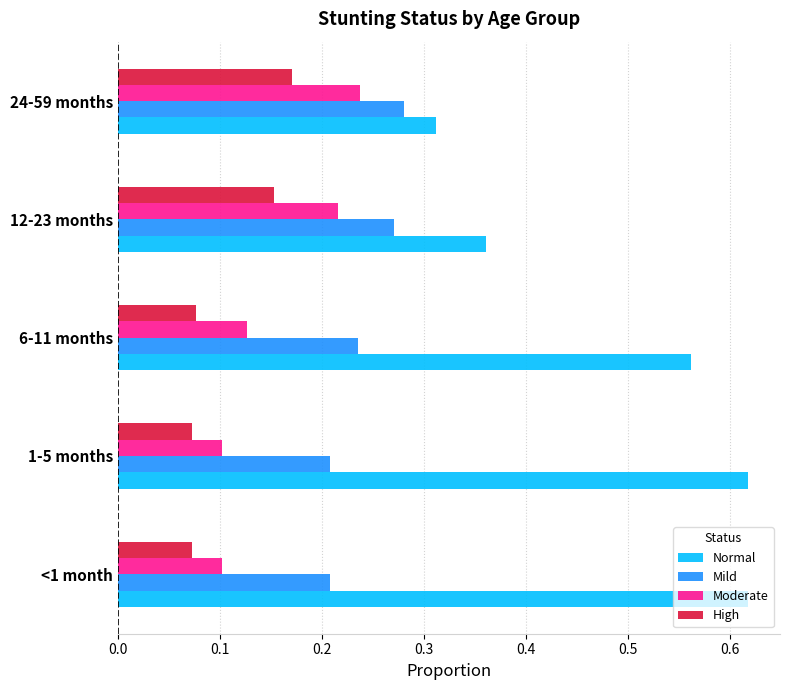

Which category has the highest value in the Moderate series?

24-59 months